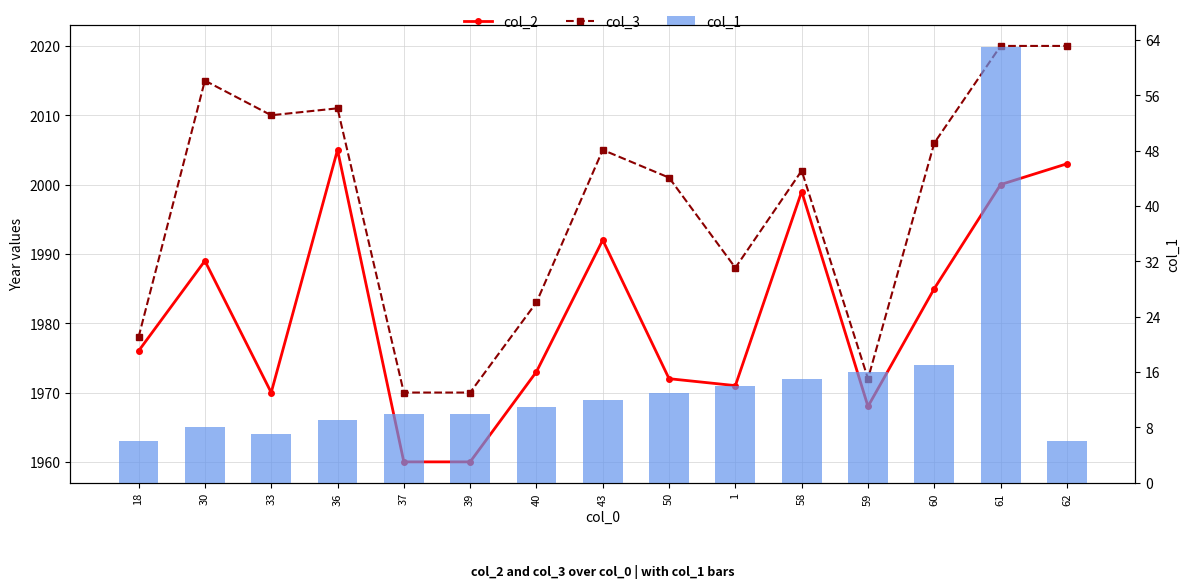

Which category has the lowest value in the col_1 series?

18